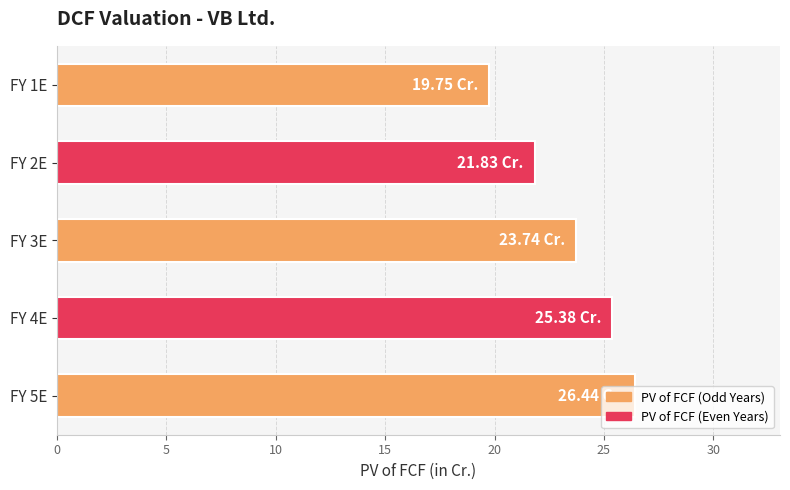

What is the sum of all values?

117.1